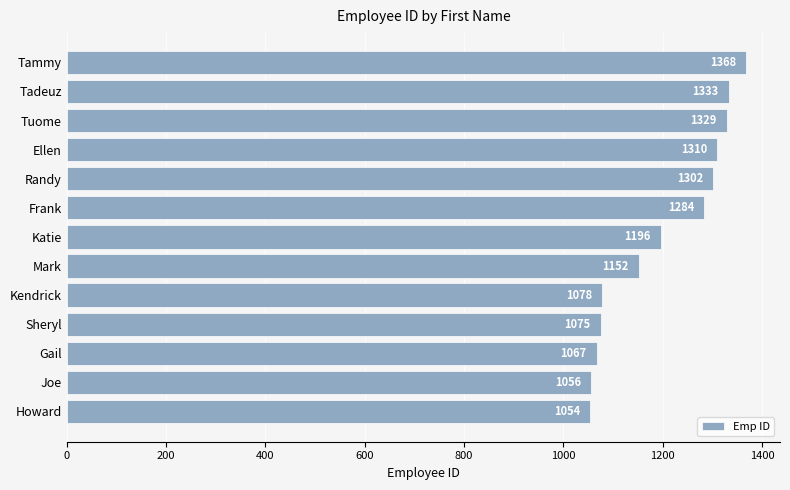

What is the average value?

1200